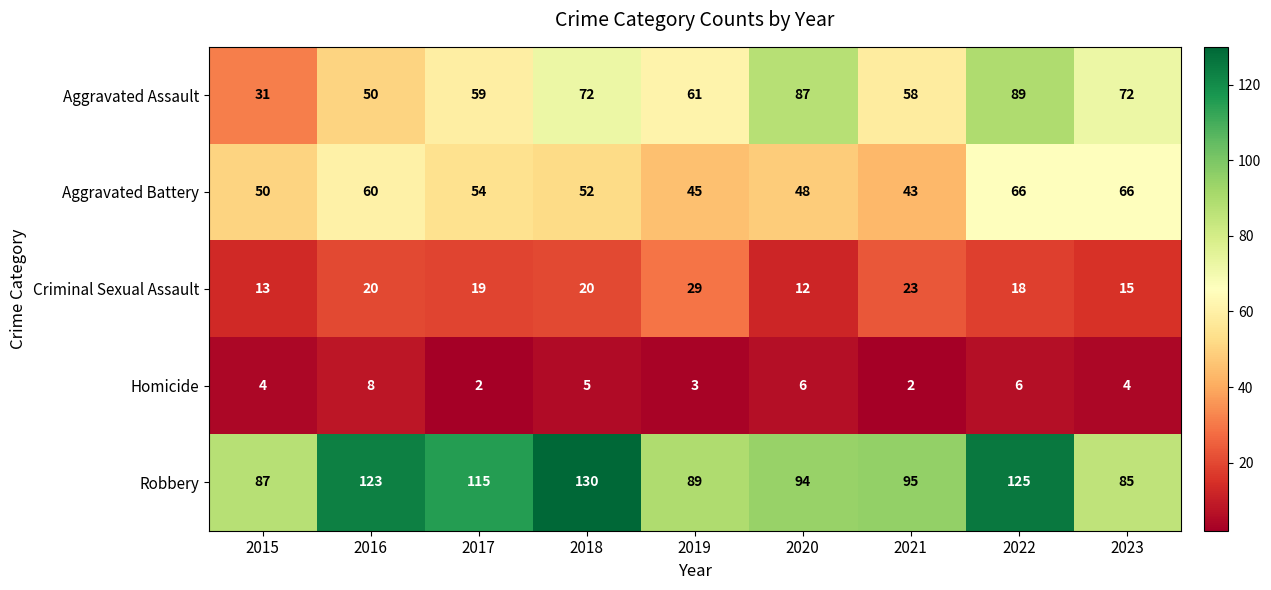

Which series has the widest spread of values?

Aggravated Assault